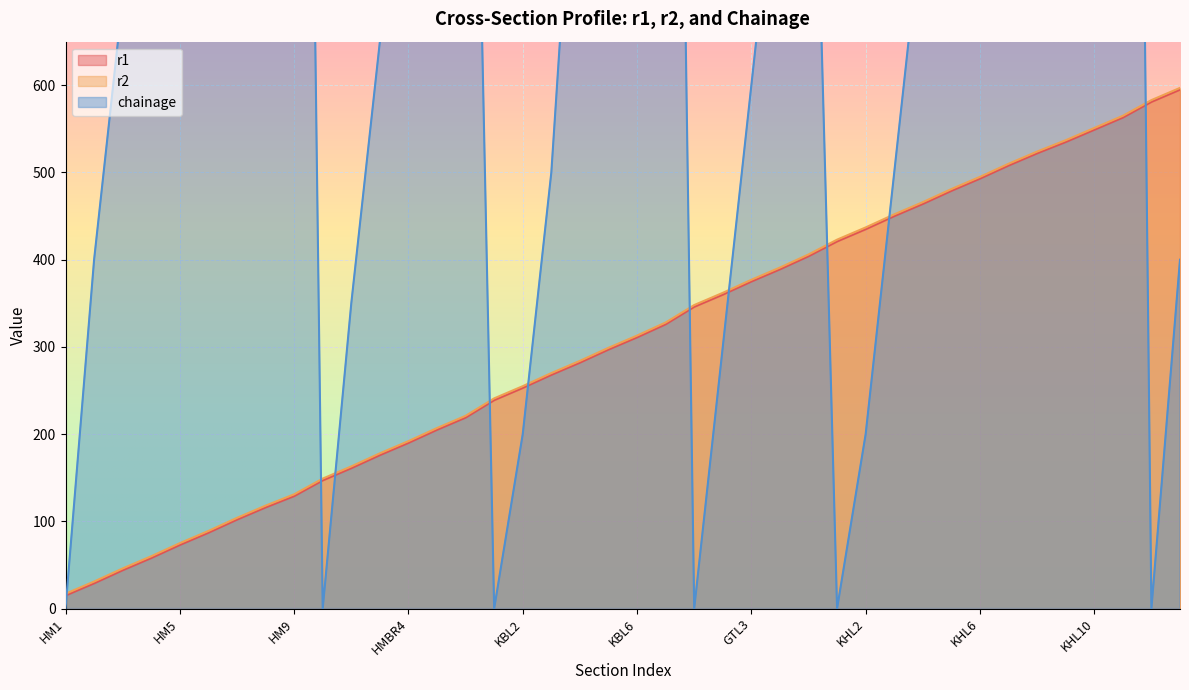

How many data points does each series have?

40